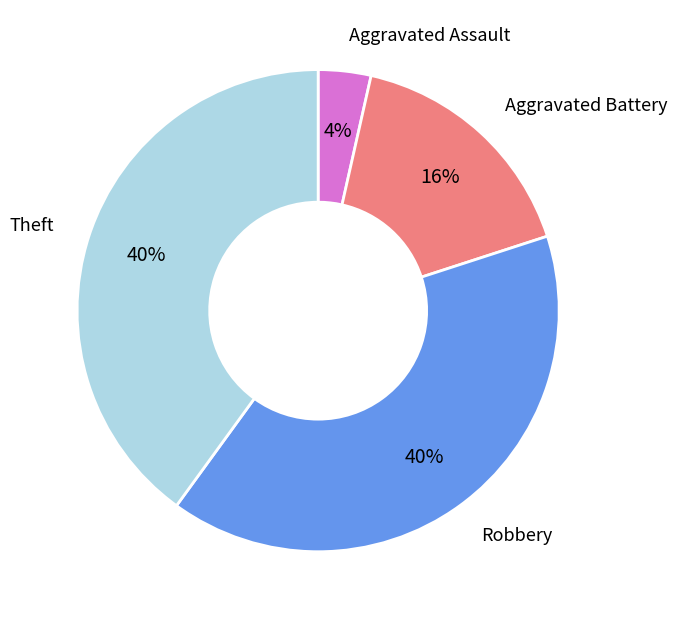

The Robbery slice represents 40% of the pie. True or false?

True